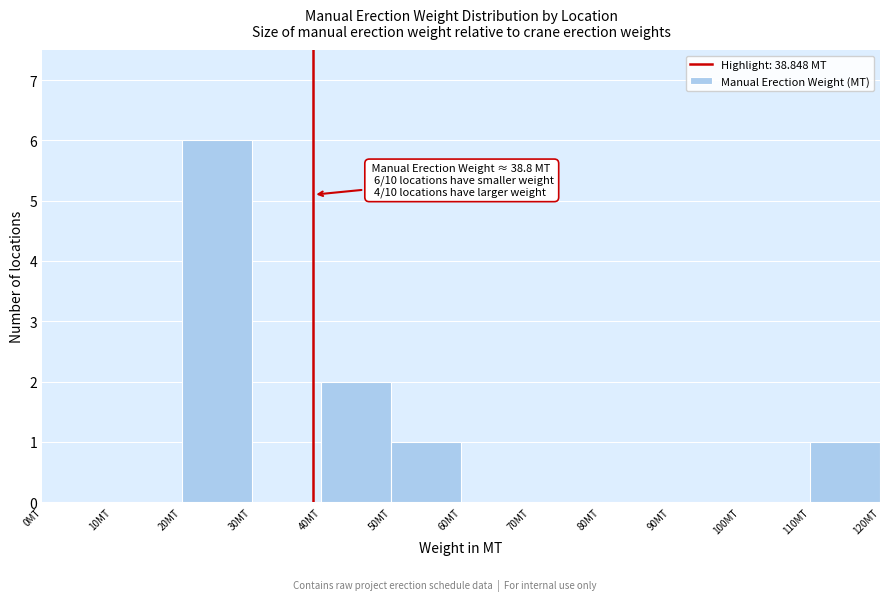

Which range on the x-axis has the tallest bar?

20 to 30